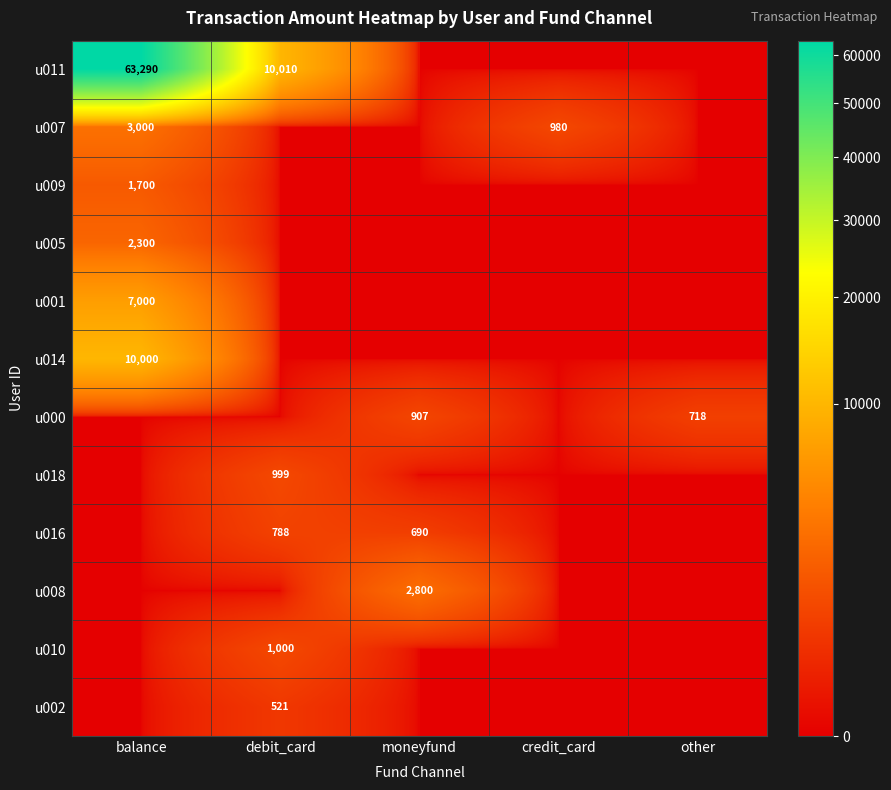

Is it true that u011 equals 85252 at balance?

False